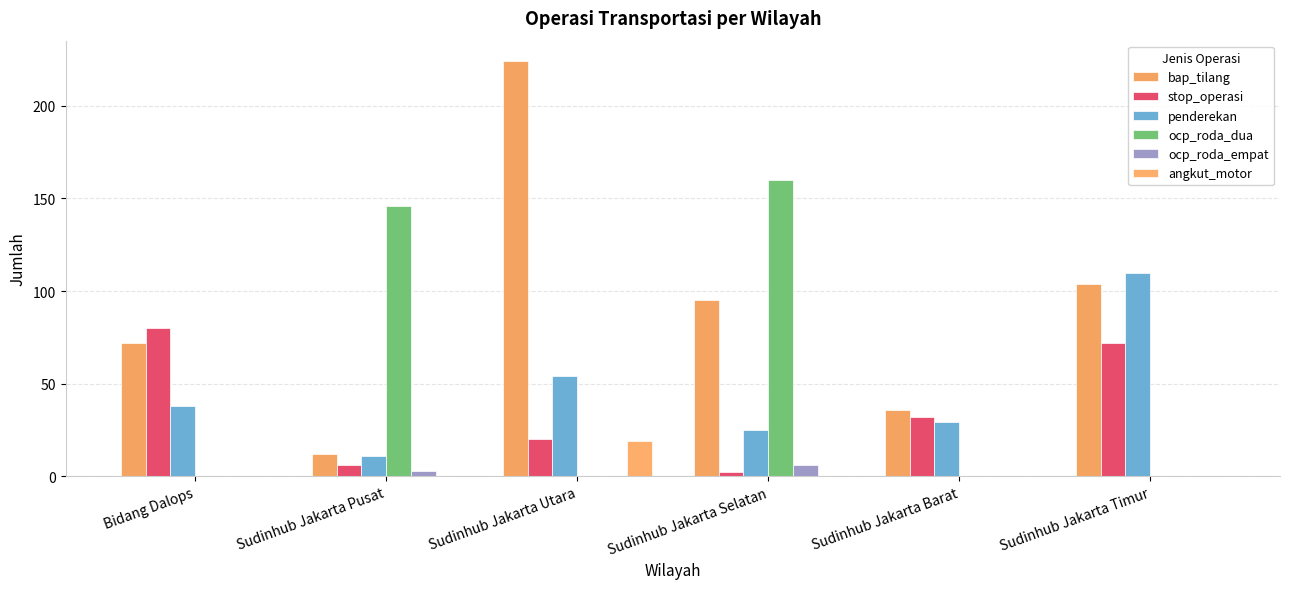

Rank the series by their maximum value, from highest to lowest.

bap_tilang, ocp_roda_dua, penderekan, stop_operasi, angkut_motor, ocp_roda_empat